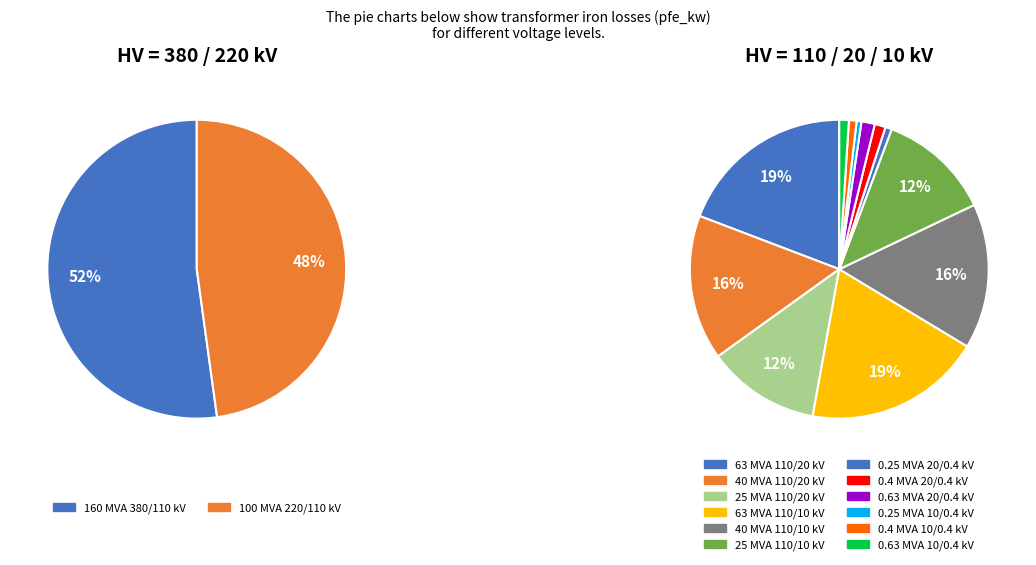

To the nearest percent, what percentage of the pie is 0.4 MVA 20/0.4 kV?

1%